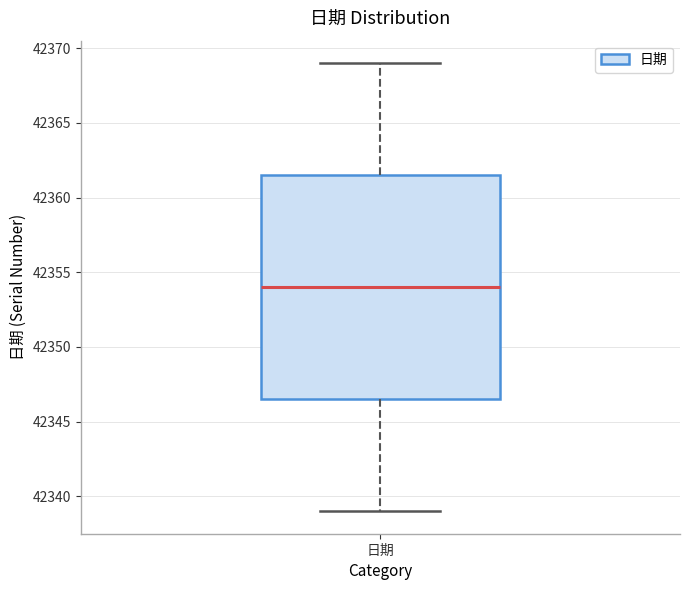

Where is the upper edge of the box for 日期 on the y-axis? The values are not printed on the chart, so give them approximately, as read against the axis.

42361.5